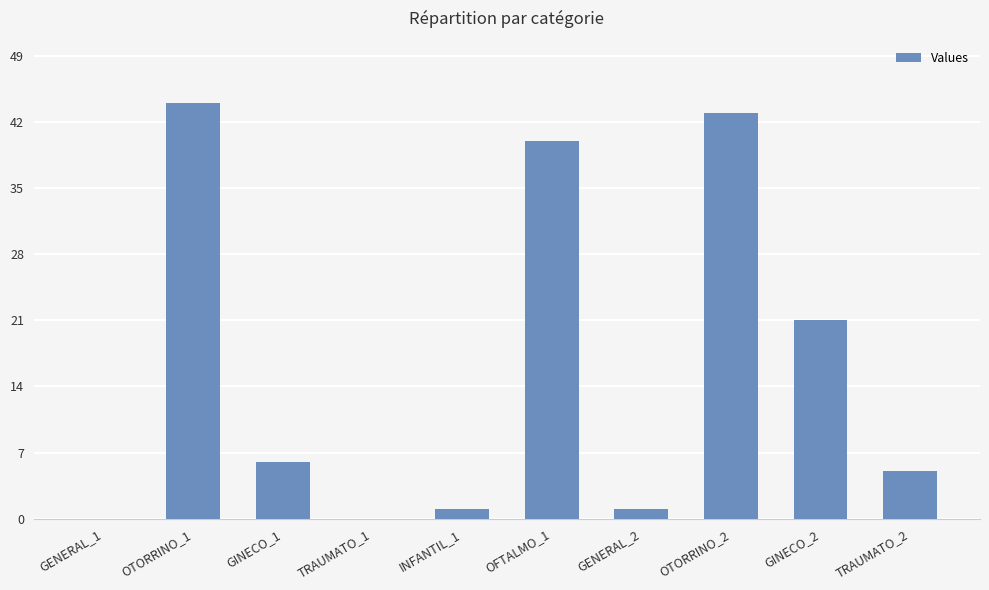

Is it true that the value at OTORRINO_2 is 43?

True